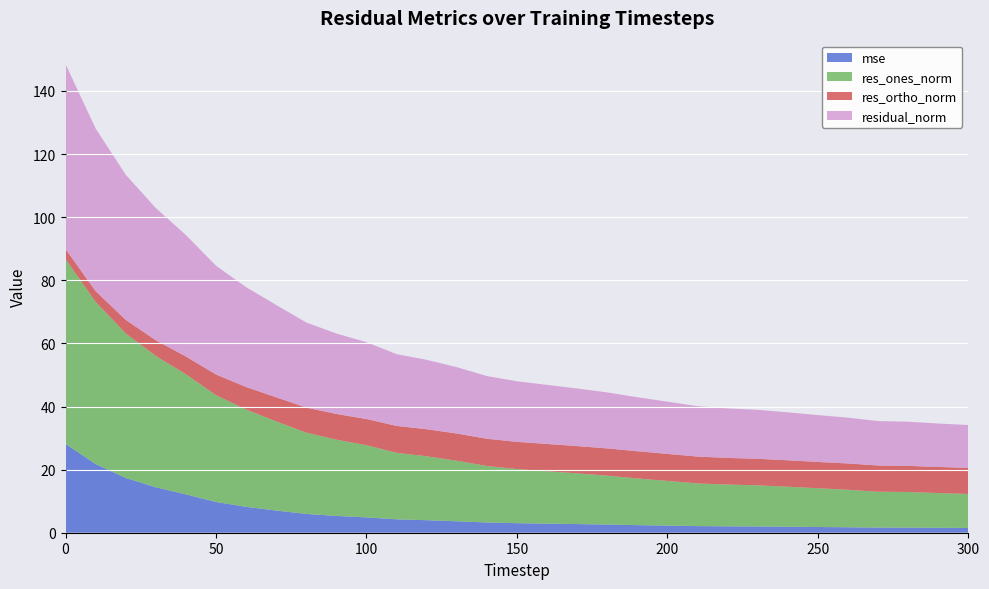

Reading left to right, transcribe all the data shown in this chart.

mse: 28.2	21.8	17.4	14.4	12.1	9.7	8.2	7.0	6.0	5.3	4.9	4.2	4.0	3.6	3.2	3.0	2.9	2.7	2.6	2.4	2.2	2.1	2.0	2.0	1.9	1.8	1.7	1.6	1.6	1.6	1.5
res_ones_norm: 58.5	51.4	45.8	41.6	38.1	33.8	30.8	28.3	25.8	24.2	22.9	21.1	20.3	19.2	17.9	17.1	16.6	16.1	15.5	14.8	14.2	13.5	13.2	13.0	12.7	12.3	11.9	11.4	11.3	11.0	10.8
res_ortho_norm: 3.2	3.4	4.3	5.0	5.6	6.6	7.1	7.6	8.0	8.1	8.3	8.5	8.6	8.6	8.6	8.6	8.7	8.6	8.6	8.6	8.6	8.5	8.4	8.4	8.4	8.3	8.3	8.3	8.3	8.3	8.3
residual_norm: 58.6	51.5	46.0	41.9	38.5	34.5	31.6	29.3	27.0	25.5	24.3	22.7	22.0	21.0	19.9	19.2	18.7	18.3	17.7	17.1	16.6	16.0	15.7	15.5	15.2	14.8	14.5	14.1	14.0	13.8	13.6